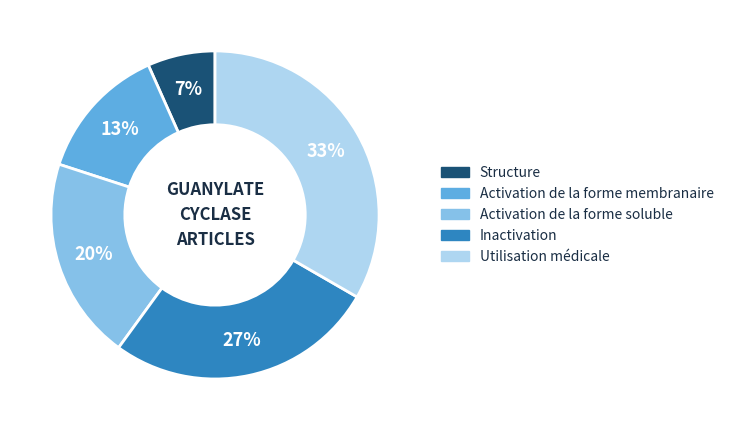

Which slice is the largest?

Utilisation médicale